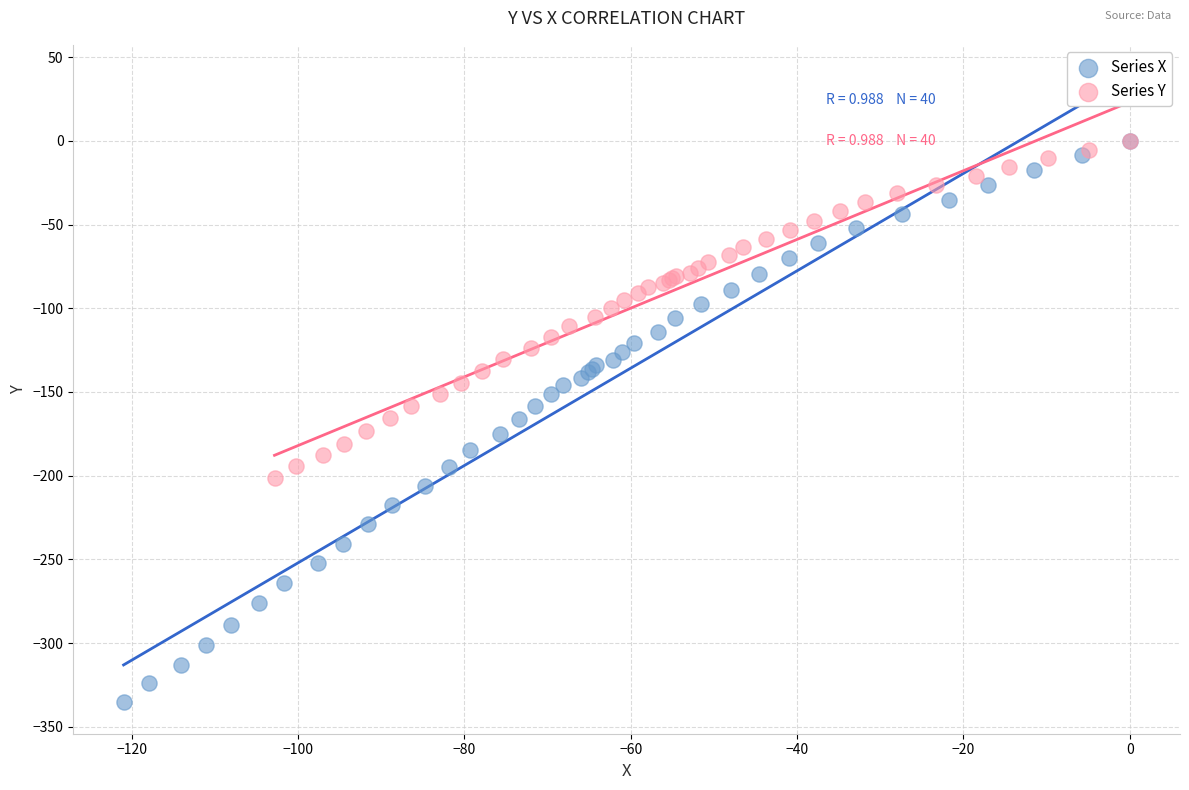

Which series contains the lowest Y value?

Series X